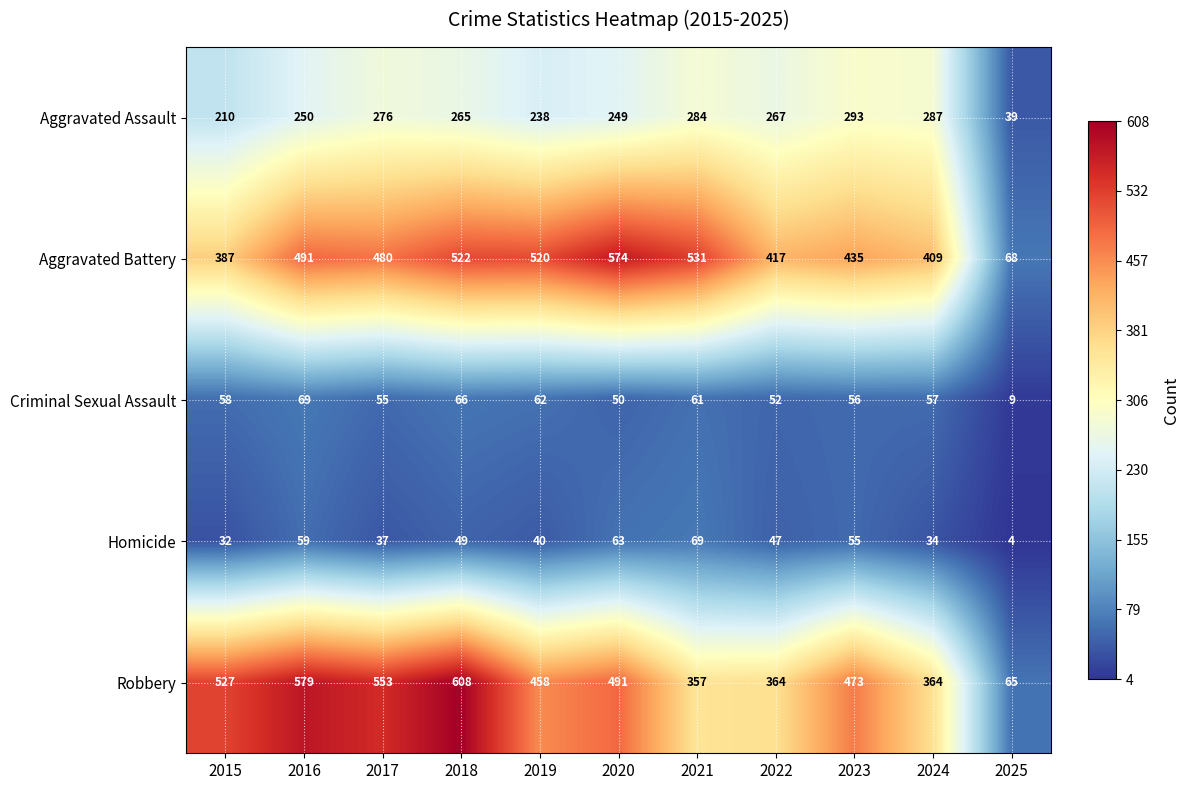

Is it true that Homicide equals 32 at 2015?

True